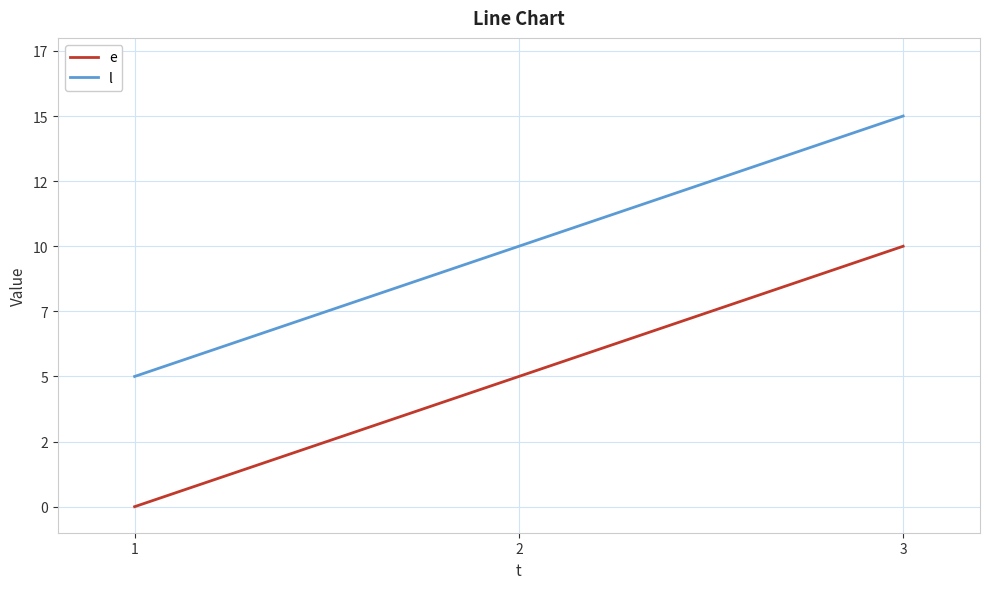

What are all the series names shown in the legend?

e, l